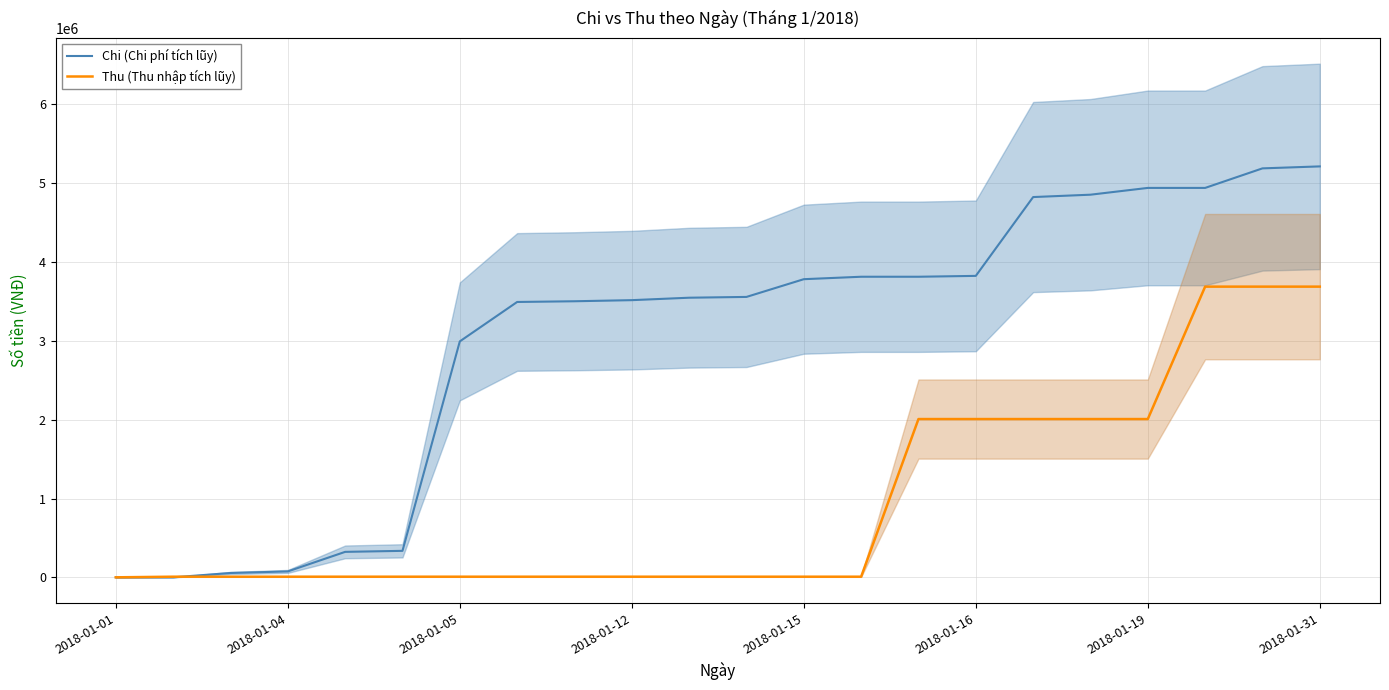

The Thu (Thu nhập tích lũy) series shows 3299 at 10. True or false?

False